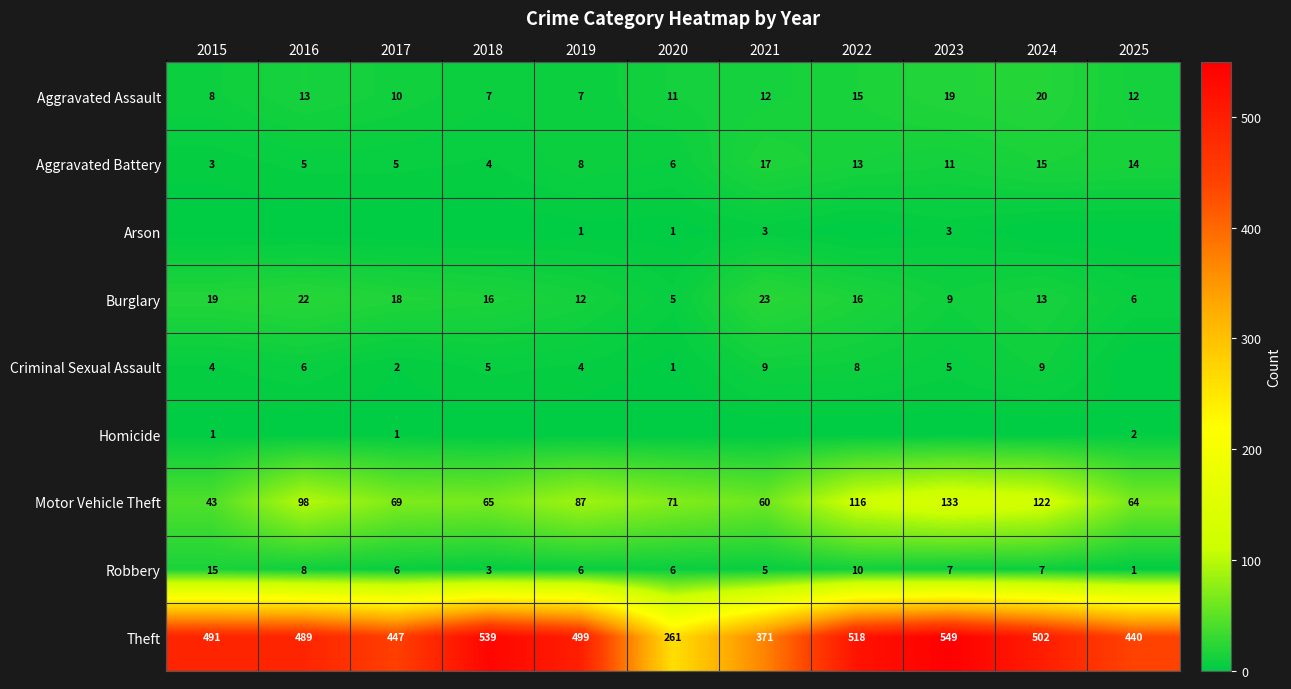

What is the total value across all series at 2023?

736